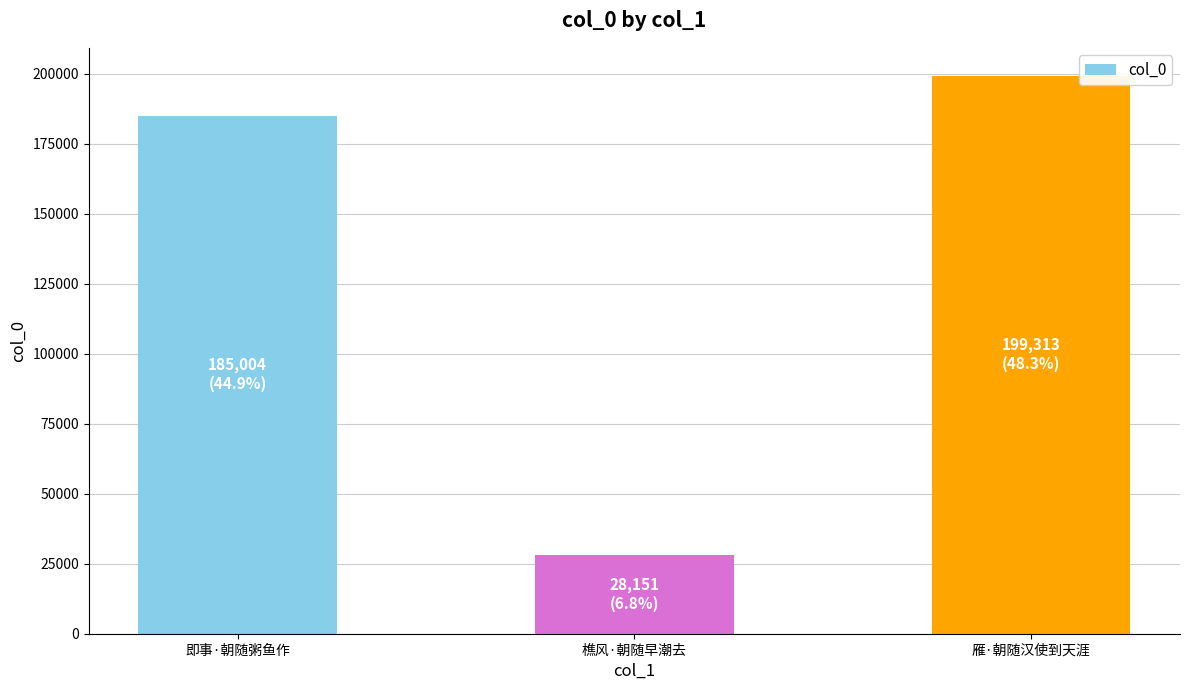

What is the approximate value at 雁·朝随汉使到天涯, to the nearest 100?

199300